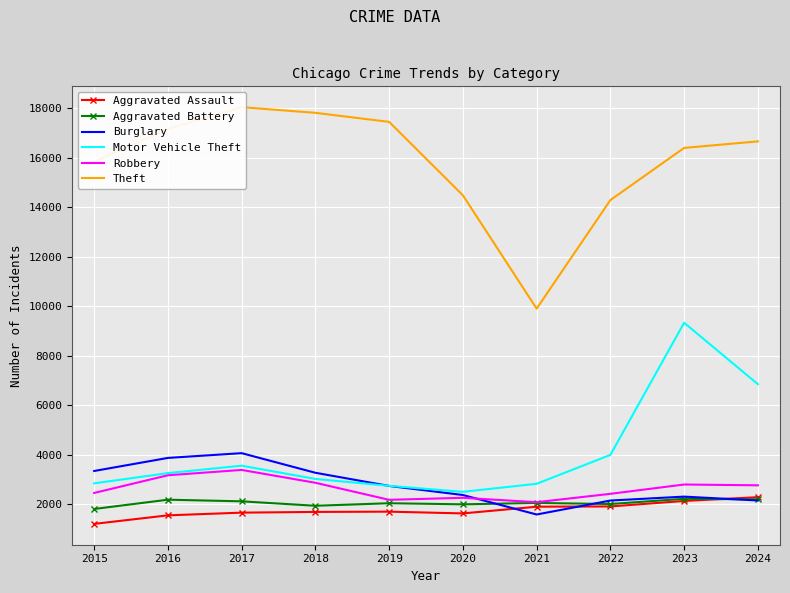

What is the maximum value for Motor Vehicle Theft?

9332